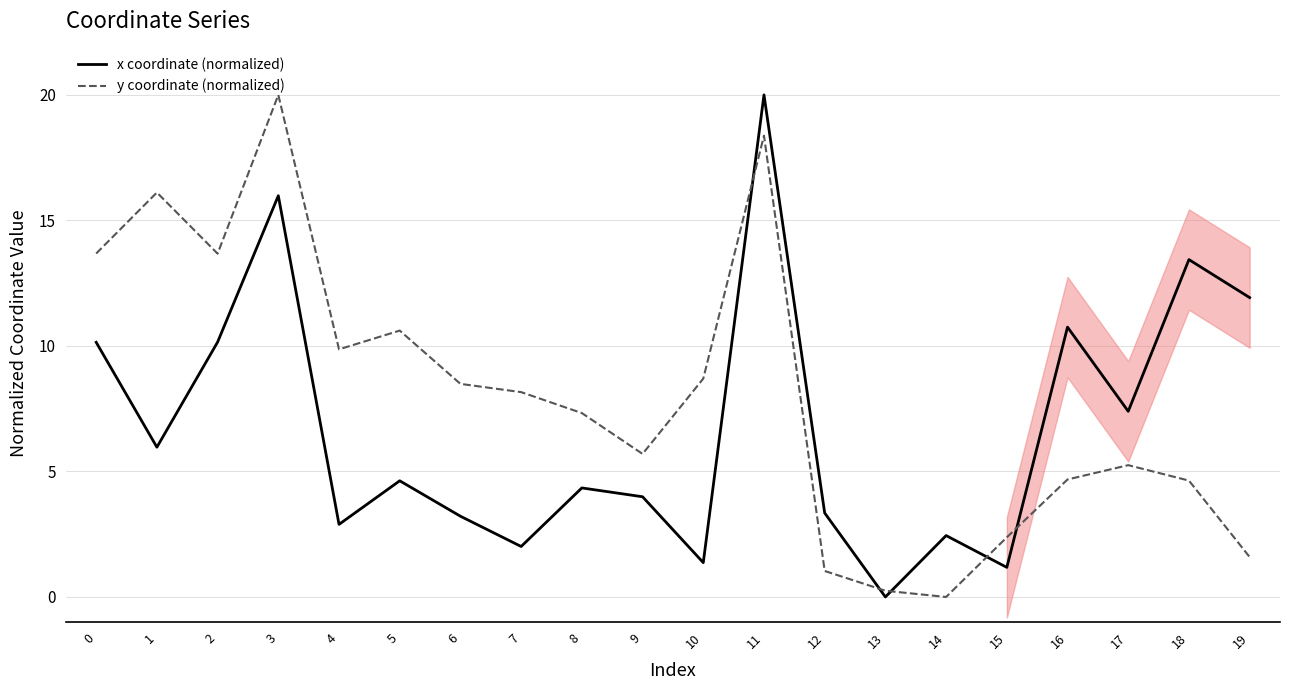

What is the total value across all series at 4?

12.8